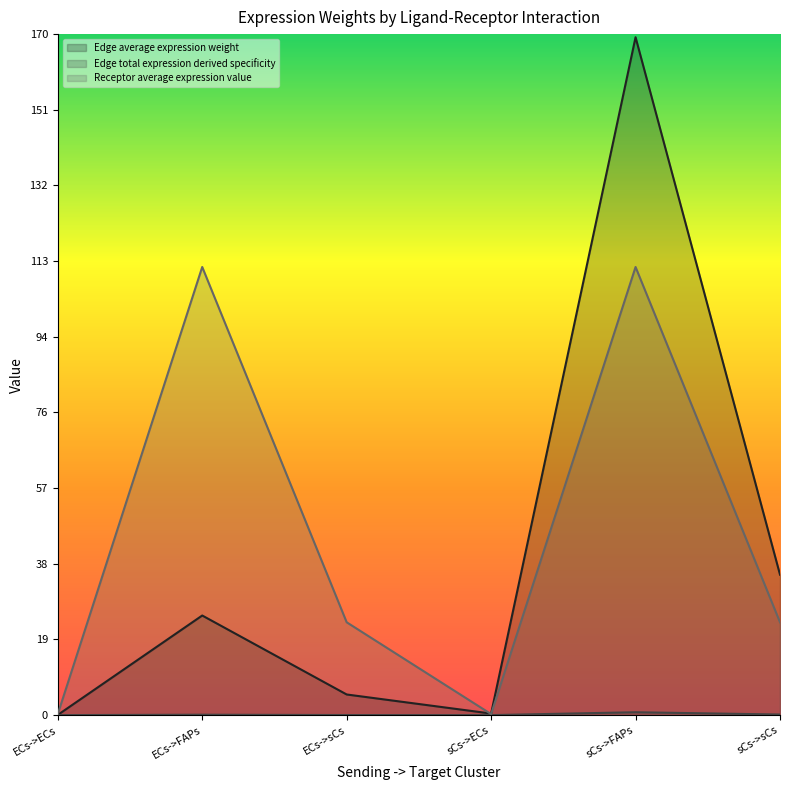

What is the value of the Edge average expression weight point at the 3rd from the left?

5.2